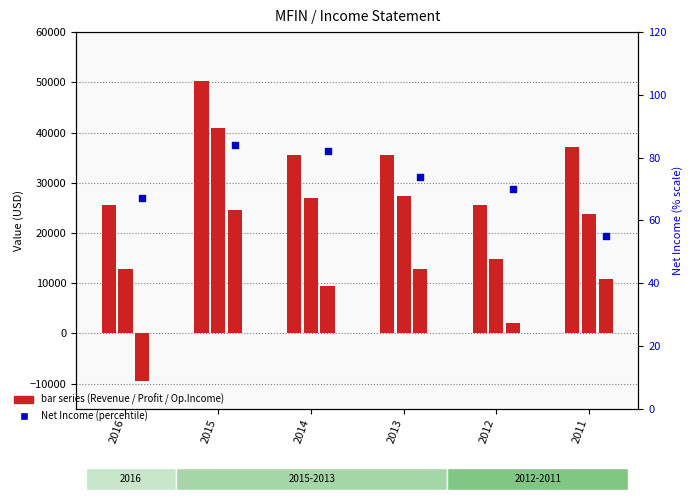

Is the value of Net Income at 2013 greater than the value of Total Revenue at 2011?

No